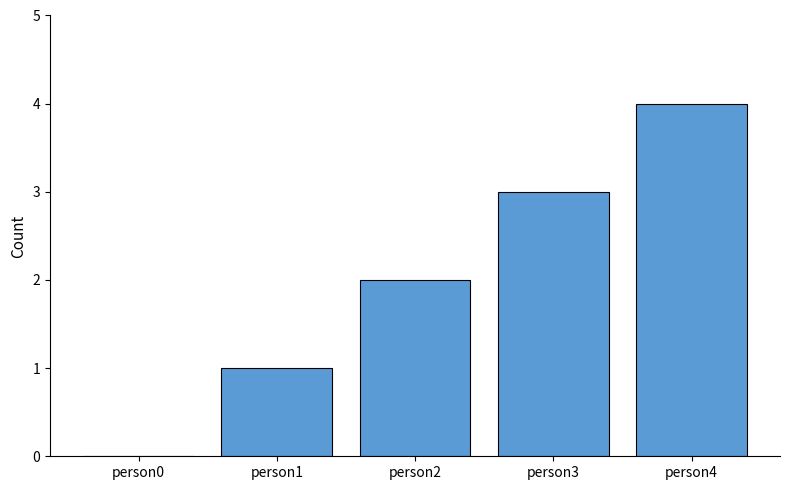

What is the change in value from person1 to person3?

+2